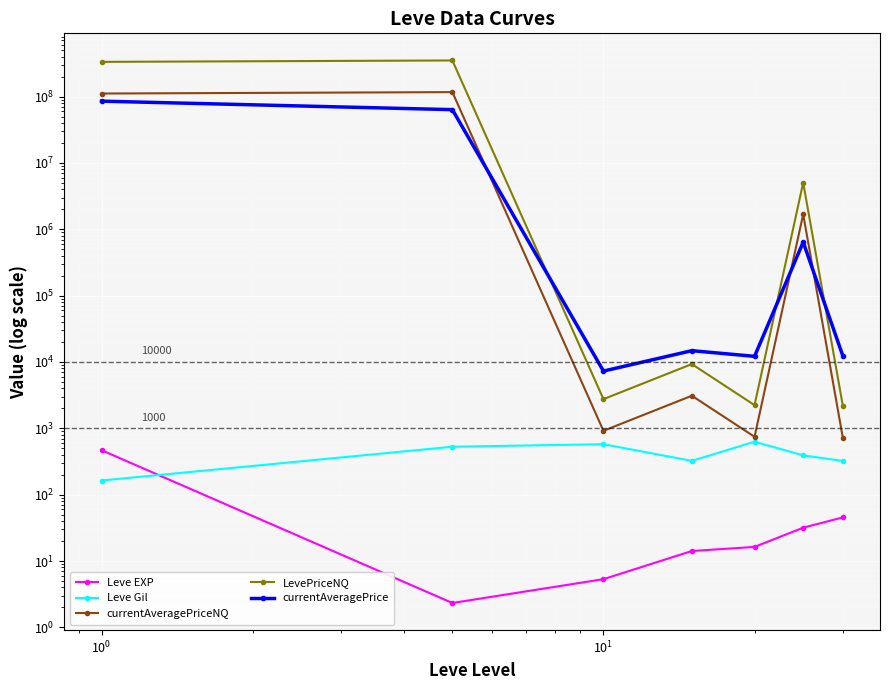

True or false: Leve Gil and currentAveragePrice cross at least once.

False